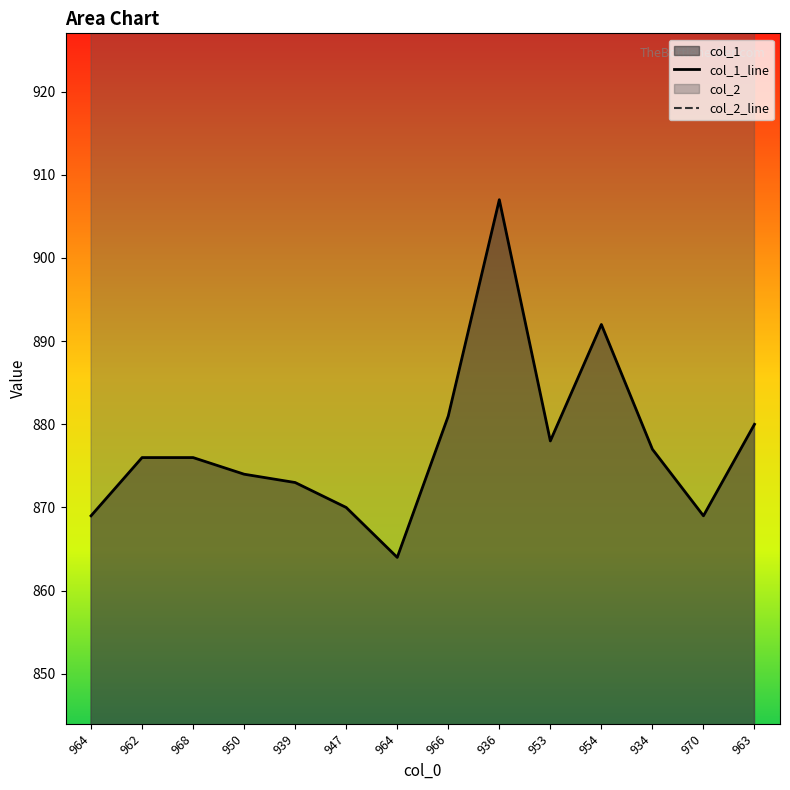

Is it true that col_1 equals 870 at 947?

True